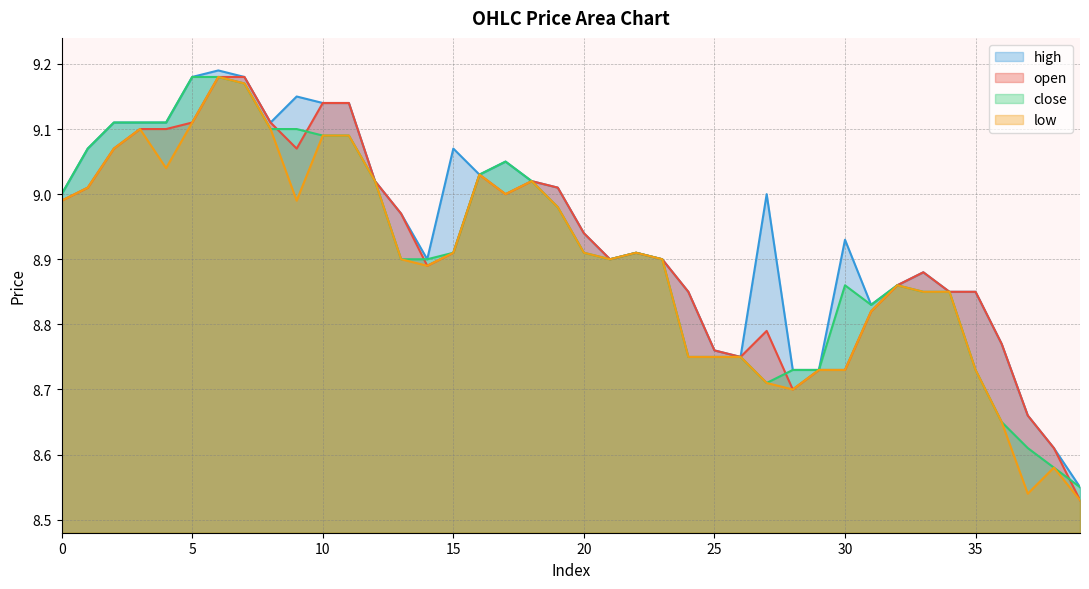

Which label corresponds to the smallest value in the chart?

39